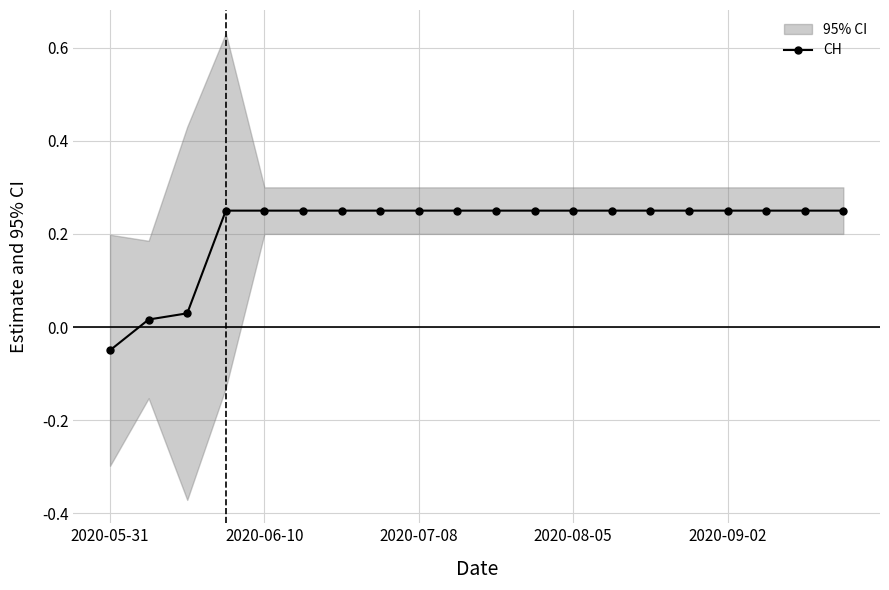

True or false: the data shows 0.2 at 14.

True